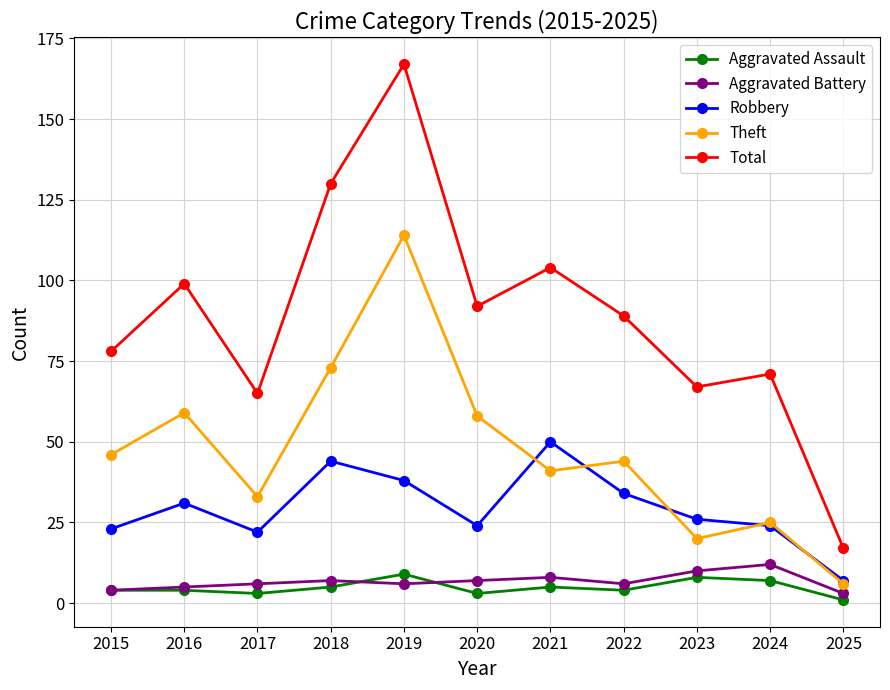

Which series changed the most between 2016 and 2023?

Theft